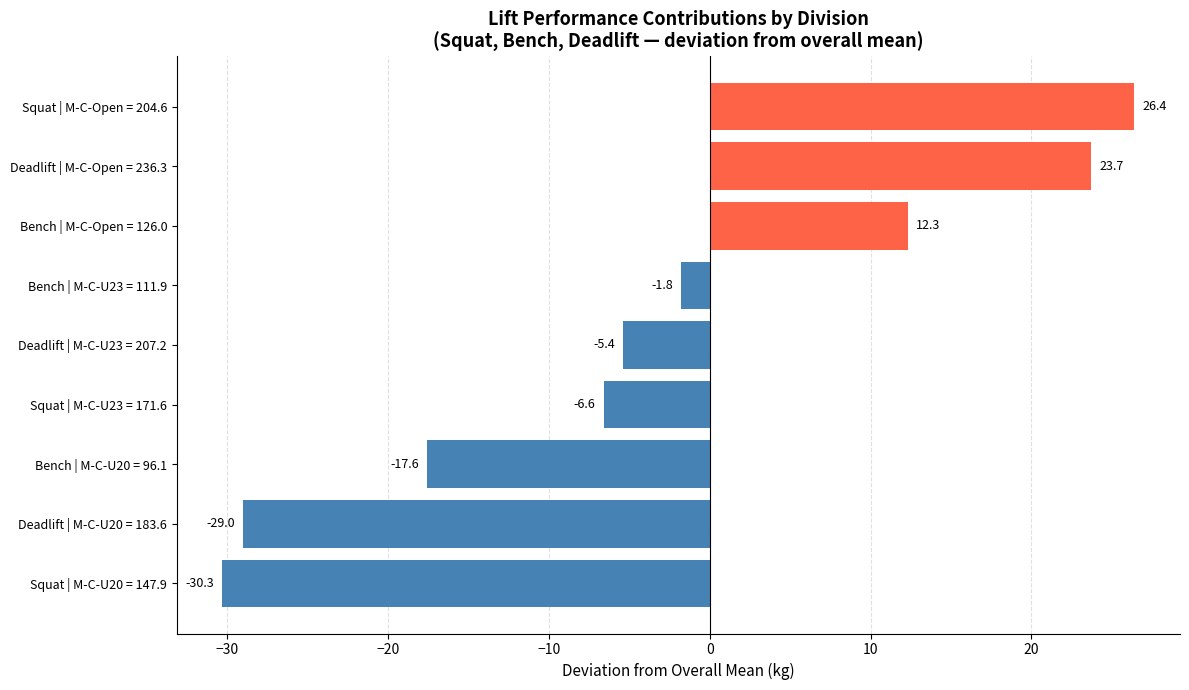

What value does the data have at Squat | M-C-U20 = 147.9?

-30.3